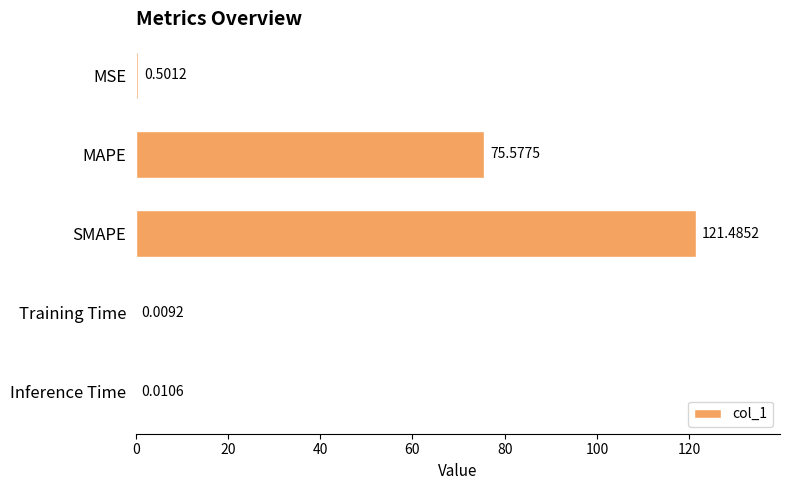

Where is the data nearest to the value 60?

MAPE